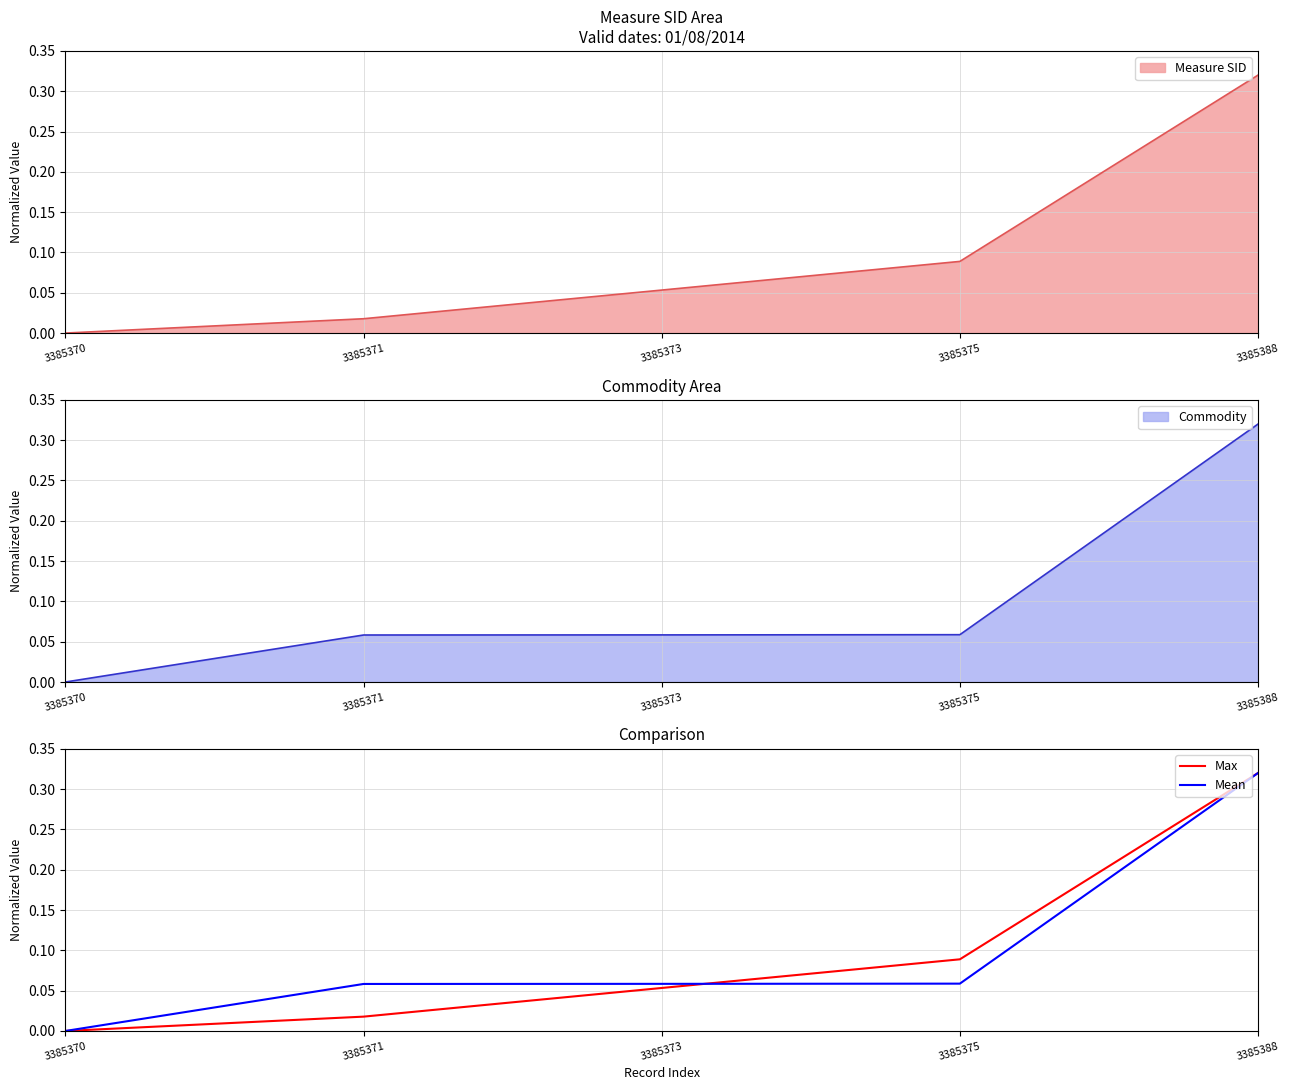

Which series ends up on top after the final intersection of Max (Measure SID) and Mean (Commodity)?

Max (Measure SID)